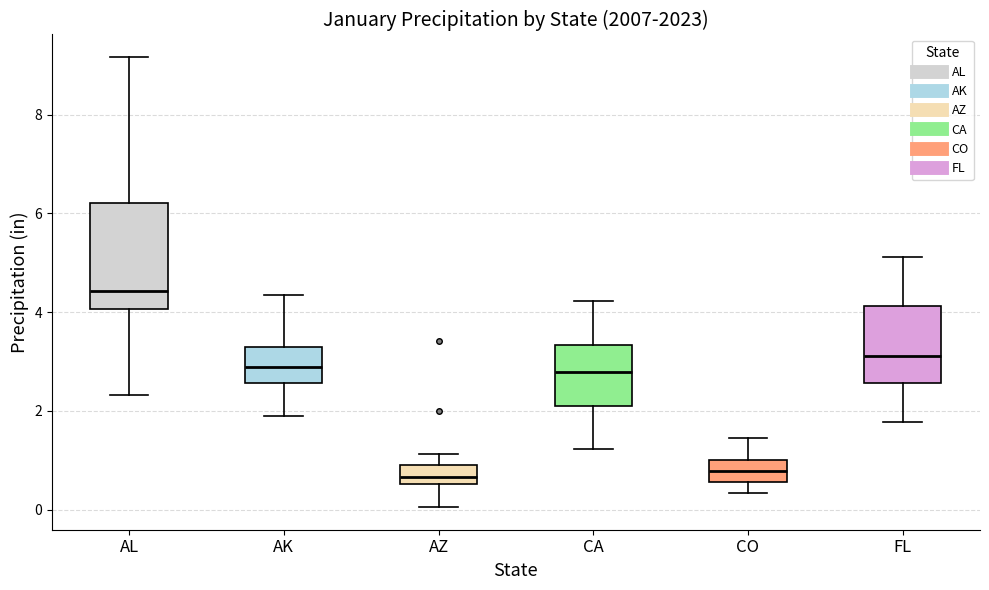

Reading left to right, transcribe this box plot: for each box, give where its median line is, the range the box spans, and where its two whiskers end, as read against the y-axis. The values are not printed on the chart, so give them approximately, as read against the axis.

AL: median 4.4, box 4.0 to 6.2, whiskers 2.4 to 9.2
AK: median 3.0, box 2.6 to 3.2, whiskers 1.8 to 4.4
AZ: median 0.6 (inside the box), box 0.6 to 1.0, whiskers 0.0 to 1.2
CA: median 2.8, box 2.2 to 3.4, whiskers 1.2 to 4.2
CO: median 0.8, box 0.6 to 1.0, whiskers 0.4 to 1.4
FL: median 3.2, box 2.6 to 4.2, whiskers 1.8 to 5.2